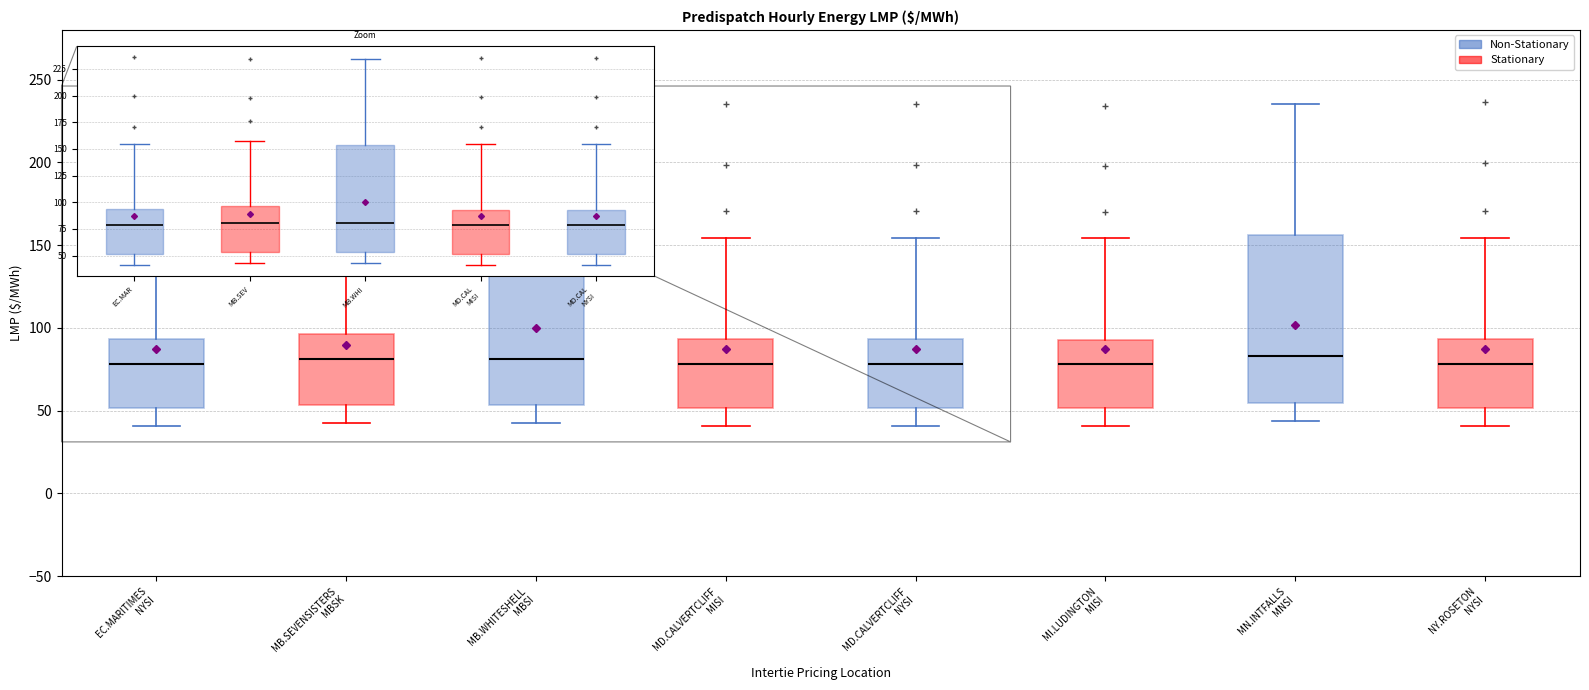

Reading left to right, read every box against the y-axis: the position of its median line, the range the box covers, and the ends of its whiskers. The values are not printed on the chart, so give them approximately, as read against the axis.

EC.MARITIMES NYSI: median 80, box 50 to 95, whiskers 40 to 155
MB.SEVENSISTERS MBSK: median 80, box 55 to 95, whiskers 45 to 155
MB.WHITESHELL MBSI: median 80, box 55 to 155, whiskers 45 to 235
MD.CALVERTCLIFF MISI: median 80, box 50 to 95, whiskers 40 to 155
MD.CALVERTCLIFF NYSI: median 80, box 50 to 95, whiskers 40 to 155
MI.LUDINGTON MISI: median 80, box 50 to 95, whiskers 40 to 155
MN.INTFALLS MNSI: median 85, box 55 to 155, whiskers 45 to 235
NY.ROSETON NYSI: median 80, box 50 to 95, whiskers 40 to 155